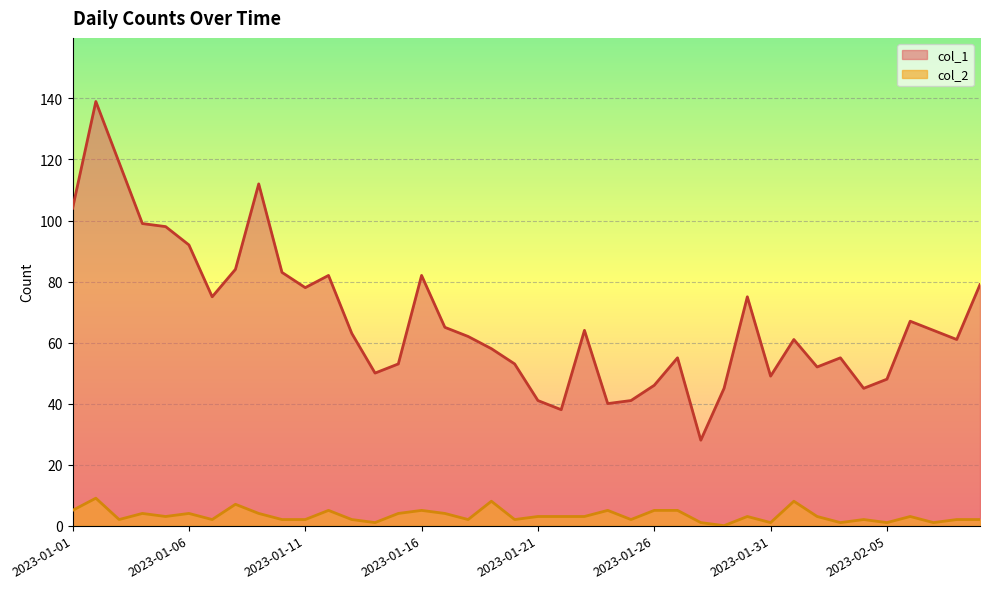

In col_2, how many points are higher than both neighbors (excluding endpoints)?

12